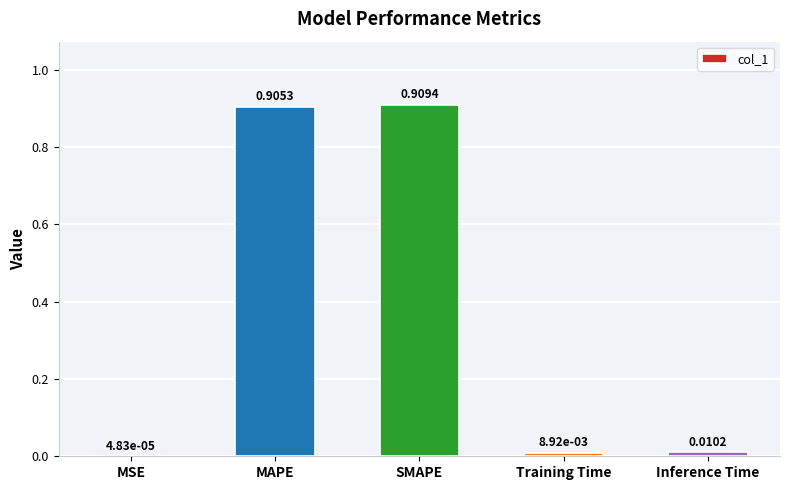

Which category has the highest value across all series?

SMAPE